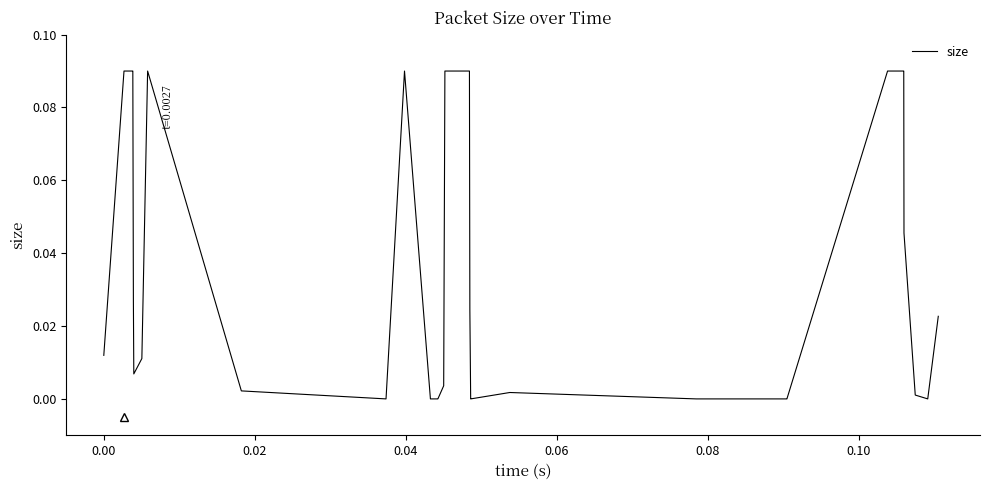

How many lines are shown in the chart?

1